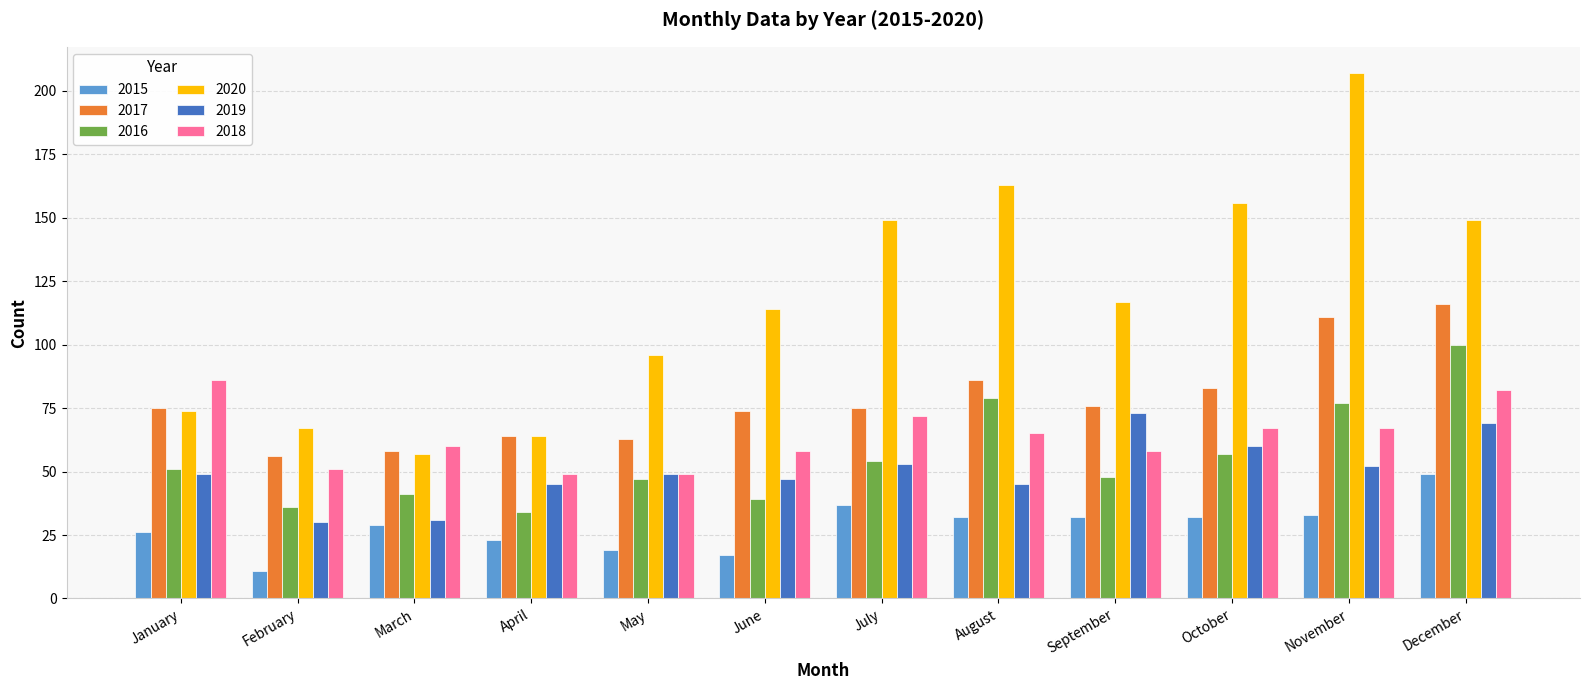

Reading left to right, what are all the values shown in this chart?

2015: 26	11	29	23	19	17	37	32	32	32	33	49
2017: 75	56	58	64	63	74	75	86	76	83	111	116
2016: 51	36	41	34	47	39	54	79	48	57	77	100
2020: 74	67	57	64	96	114	149	163	117	156	207	149
2019: 49	30	31	45	49	47	53	45	73	60	52	69
2018: 86	51	60	49	49	58	72	65	58	67	67	82